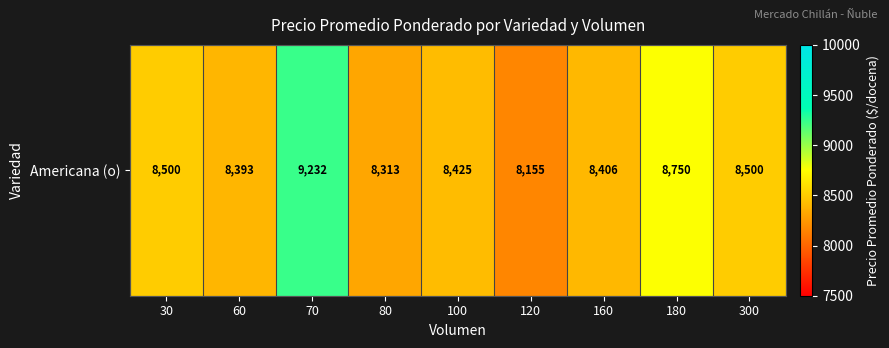

Rank the categories by value from highest to lowest.

70, 180, 30, 300, 100, 160, 60, 80, 120